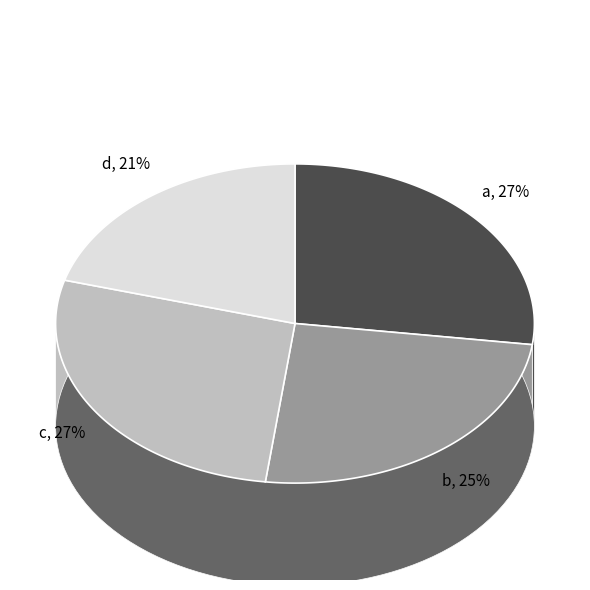

Is it true that b is 25% of the pie?

True